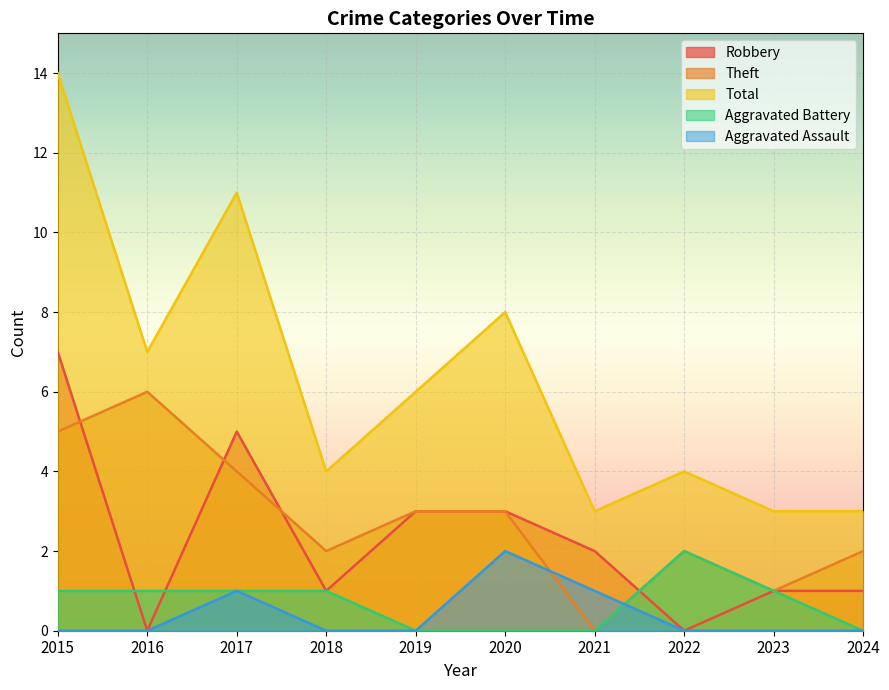

Where is the first local minimum for Robbery?

2016